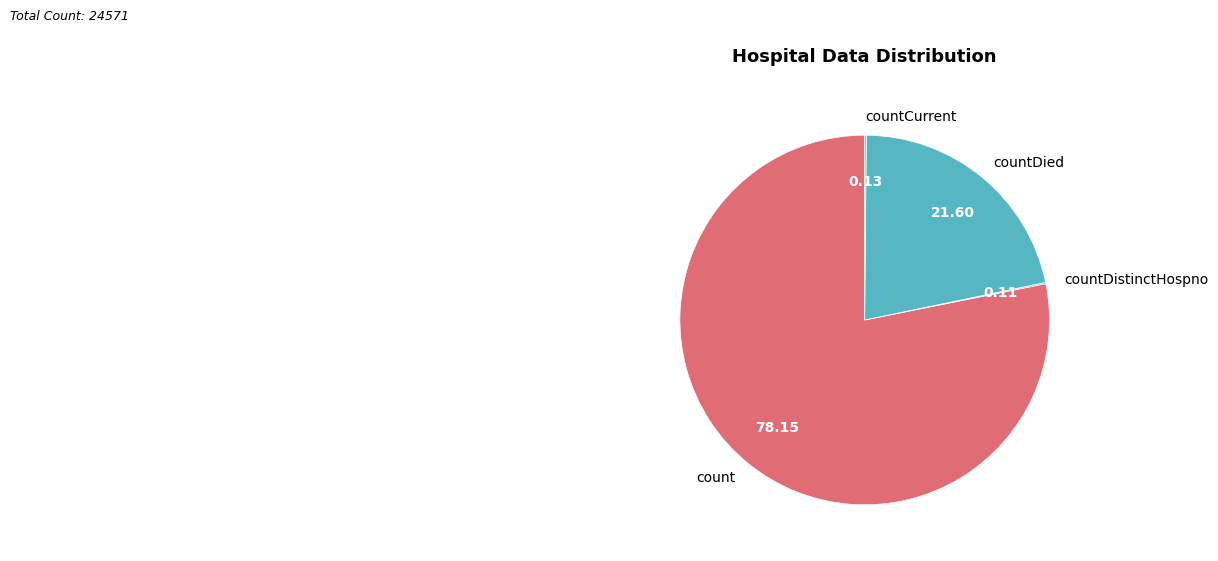

Which slice represents more than half of the pie?

count